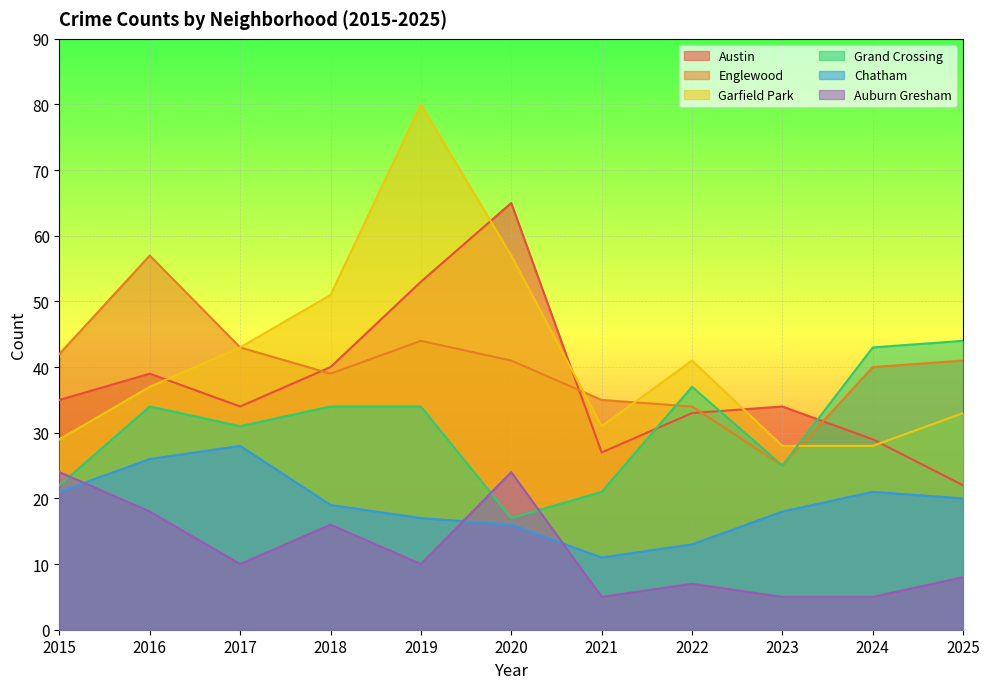

At which category is the sum across all series the highest?

2019